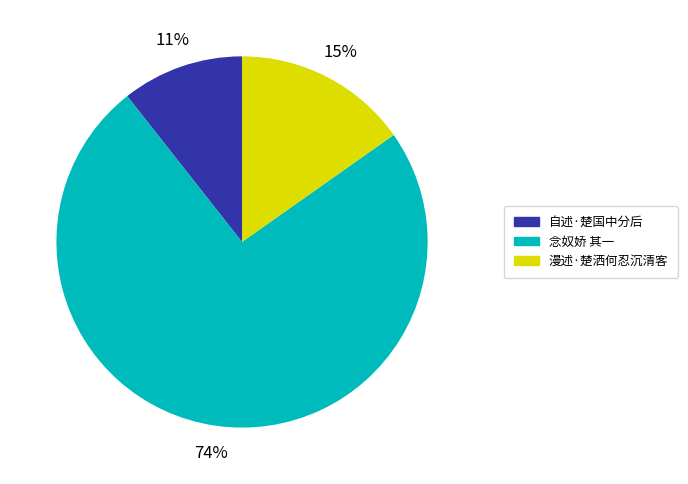

How many slices are in this pie chart?

3